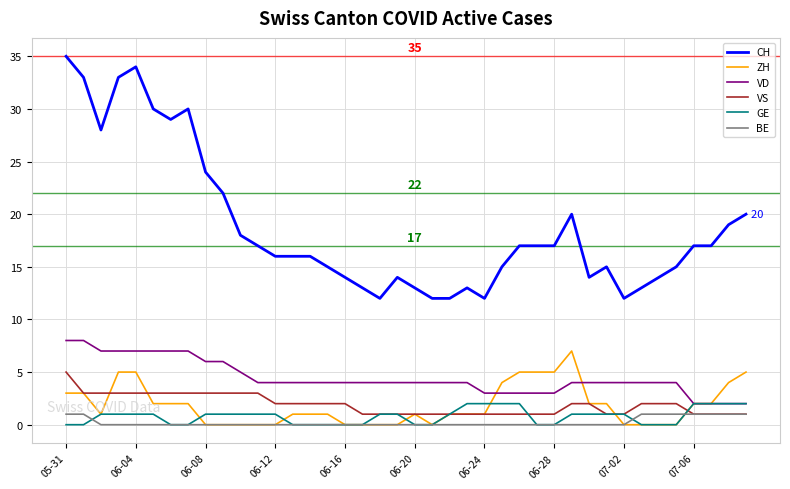

What is the greatest value displayed?

35